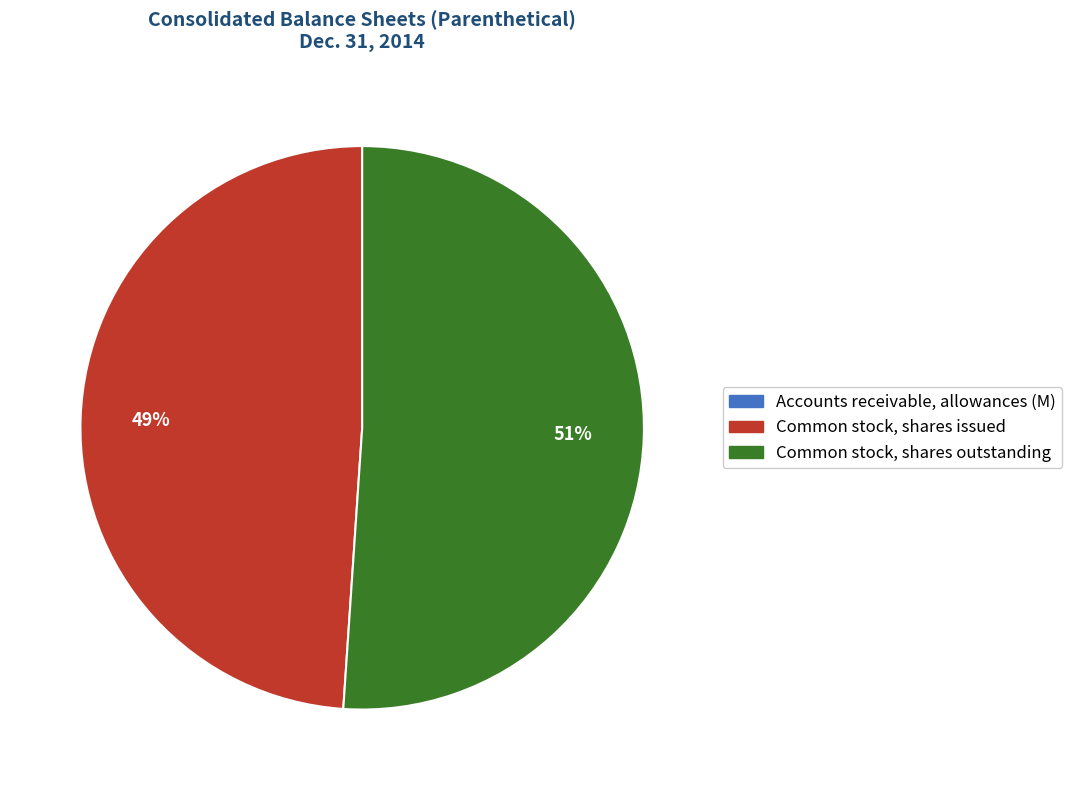

Is the sum of Common stock, shares outstanding and Common stock, shares issued greater than half?

Yes